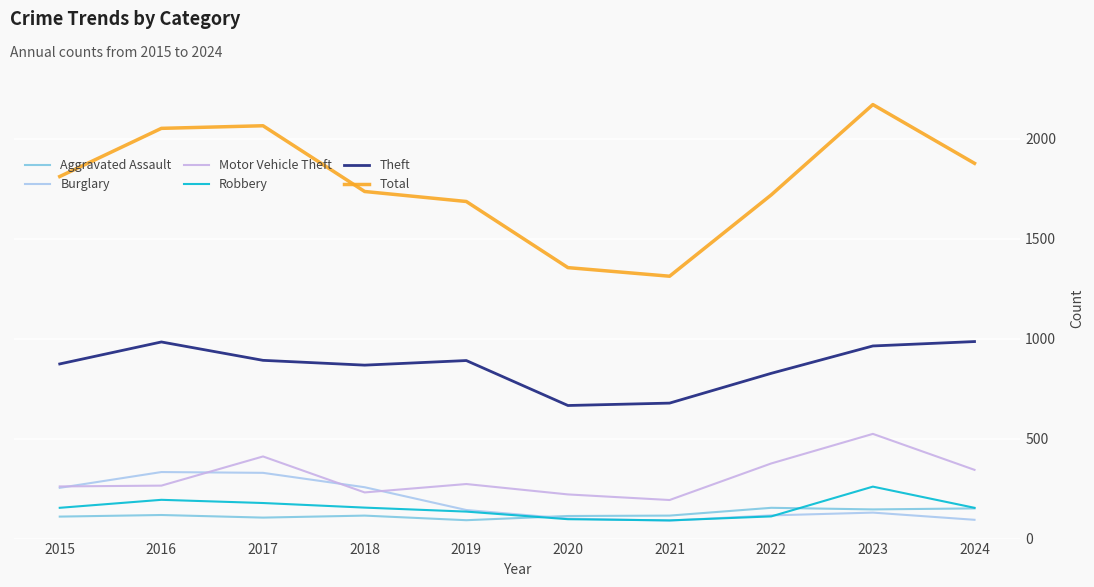

Read the Total value at 2023.

2172